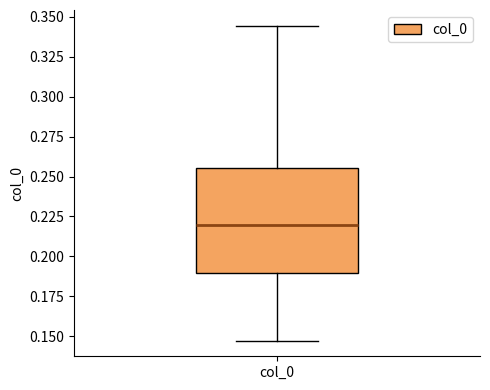

Read this box plot against the y-axis: the position of the median line, the range covered by the box, and the ends of both whiskers. The values are not printed on the chart, so give them approximately, as read against the axis.

median 0.220, box 0.190 to 0.255, whiskers 0.145 to 0.345